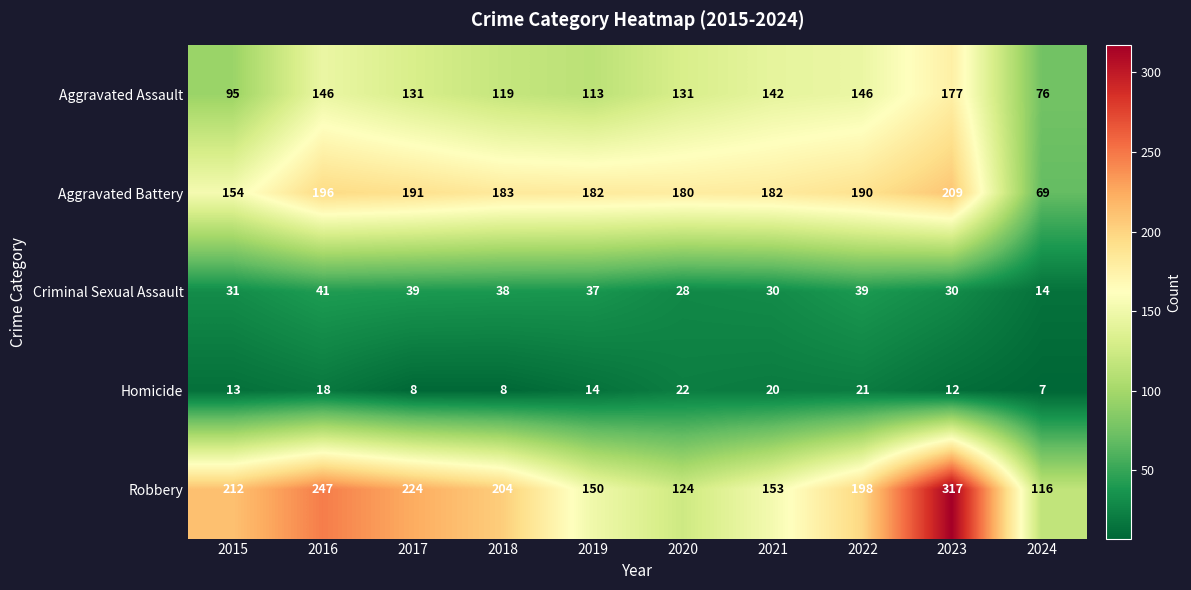

What is the maximum value for Aggravated Battery?

209